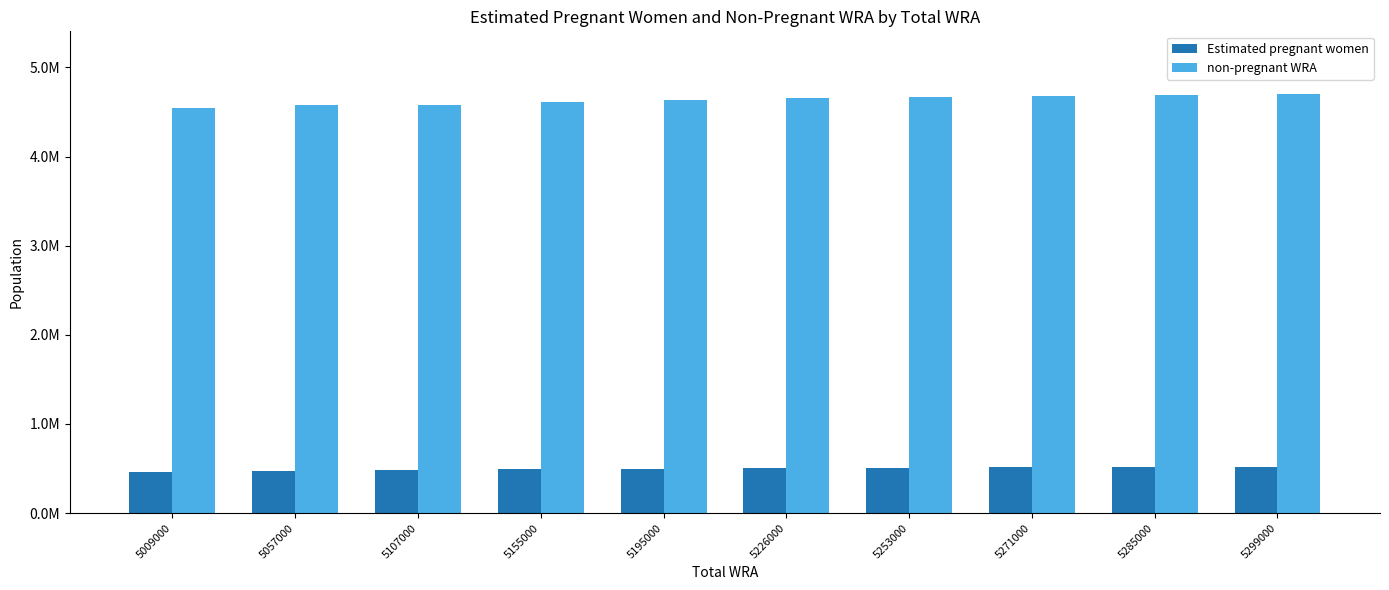

What is the difference between the maximum and second lowest values in the non-pregnant WRA series?

121772.8